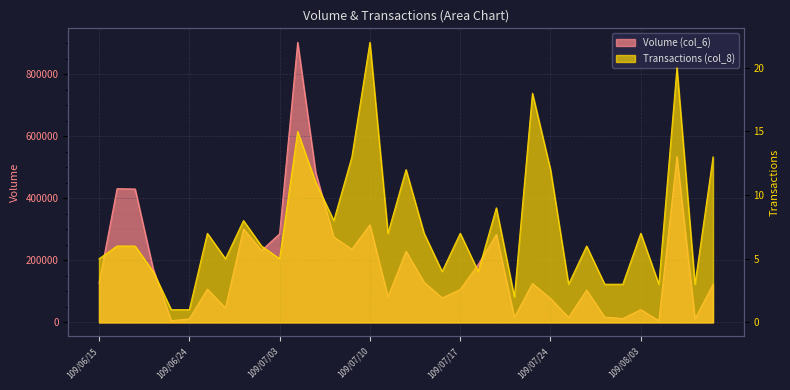

True or false: Transactions (col_8) has more than 0 points higher than both neighbors.

True